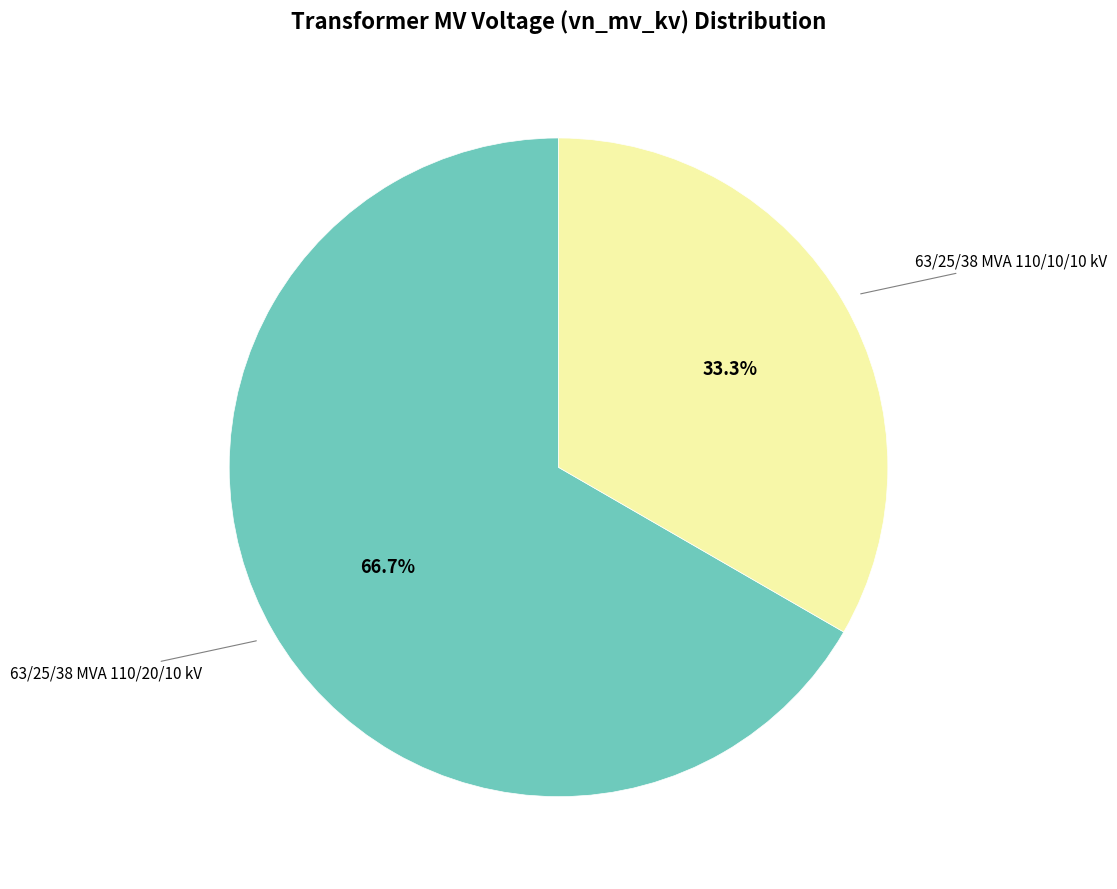

How many segments does this pie chart have?

2